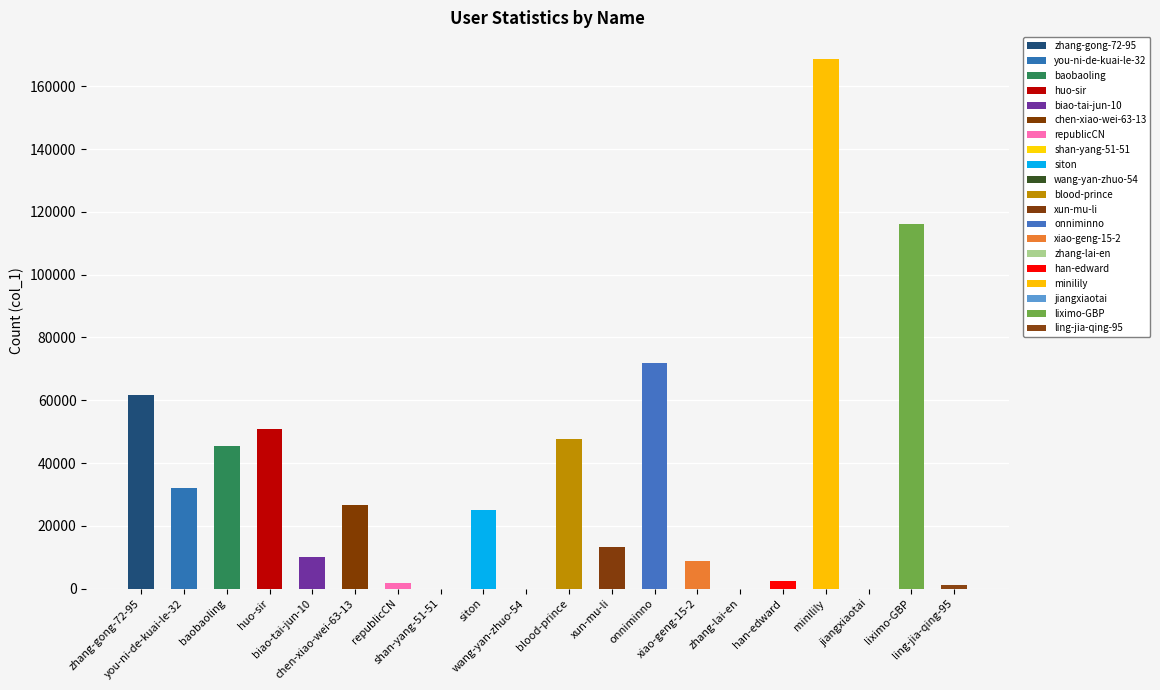

What is the value of the 4th bar from the left?

50735